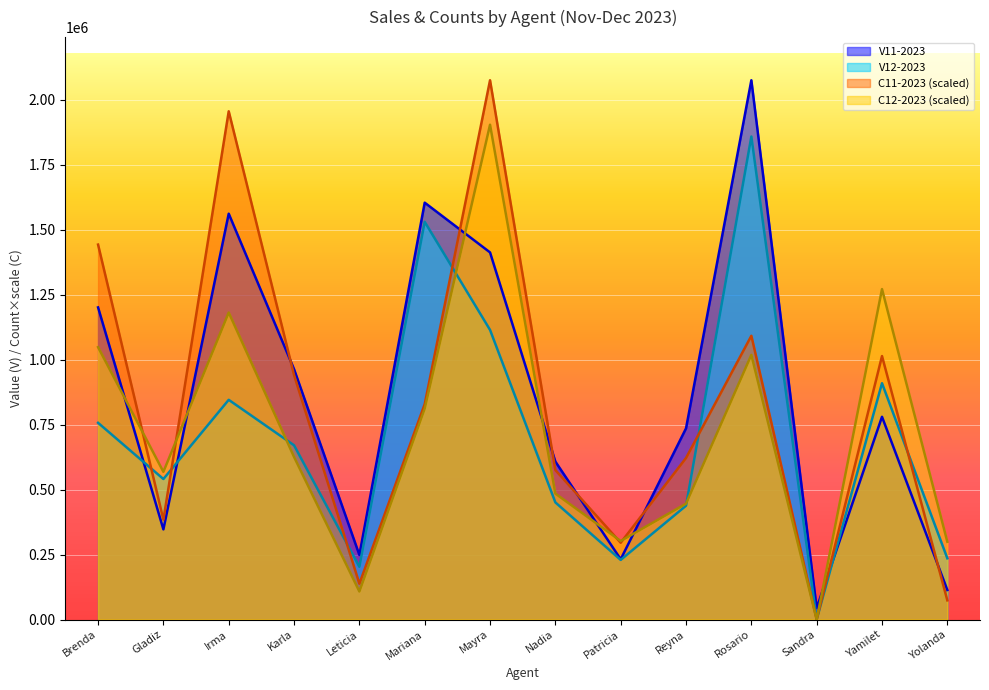

Reading left to right, what are all the values shown in this chart?

V11-2023: Brenda=1200567.4	Gladiz=346733.1	Irma=1561072.0	Karla=962898.6	Leticia=248271.5	Mariana=1603457.6	Mayra=1412102.9	Nadia=607513.7	Patricia=231786.8	Reyna=735239.4	Rosario=2074378.2	Sandra=44277.9	Yamilet=779812.4	Yolanda=113518.3
V12-2023: Brenda=756619.8	Gladiz=540410.6	Irma=845082.0	Karla=670175.6	Leticia=202762.9	Mariana=1529760.1	Mayra=1114001.0	Nadia=450516.6	Patricia=229339.7	Reyna=437680.0	Rosario=1857873.2	Sandra=0.0	Yamilet=909055.9	Yolanda=235403.2
C11-2023: Brenda=1442169.7	Gladiz=383824.6	Irma=1954990.3	Karla=940301.6	Leticia=137731.9	Mariana=828450.2	Mayra=2074378.2	Nadia=574795.3	Patricia=295388.3	Reyna=621285.3	Rosario=1091406.9	Sandra=0.0	Yamilet=1013350.2	Yolanda=73674.1
C12-2023: Brenda=1047710.7	Gladiz=568089.9	Irma=1180842.6	Karla=625406.1	Leticia=107793.8	Mariana=811624.7	Mayra=1903290.0	Nadia=484480.4	Patricia=302021.3	Reyna=445552.6	Rosario=1017910.5	Sandra=0.0	Yamilet=1270979.8	Yolanda=299038.0